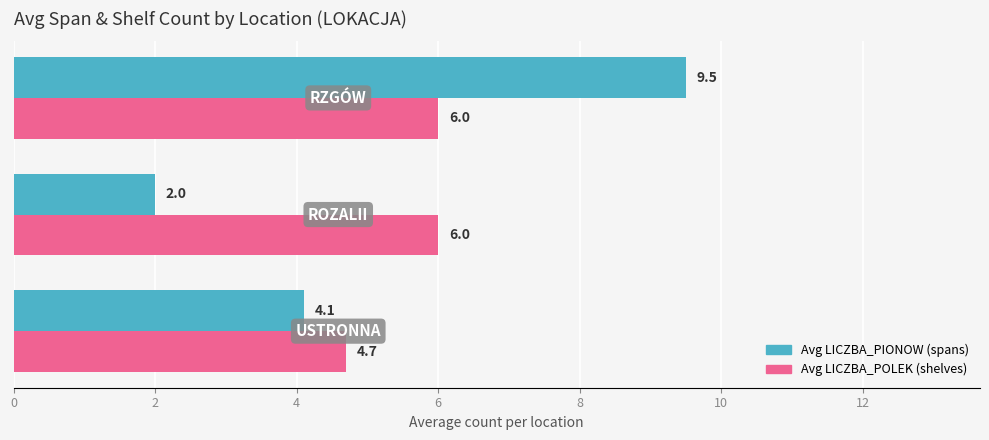

How many Avg LICZBA_POLEK (shelves) values are between 4 and 6?

3